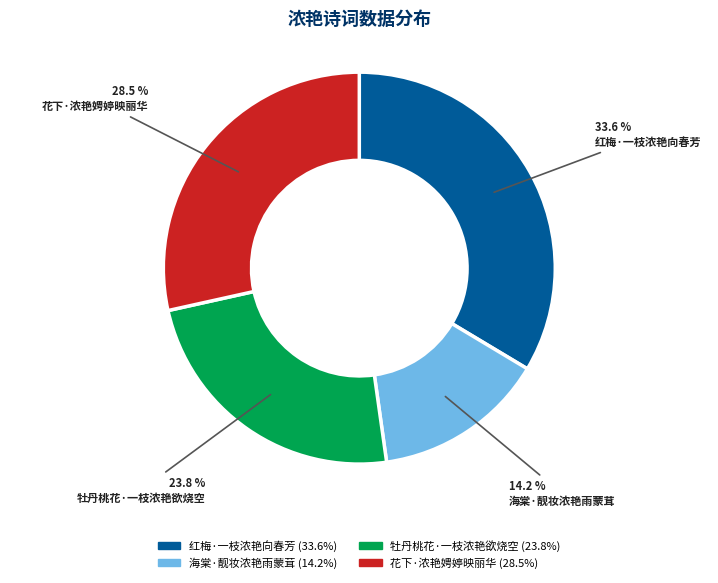

Is there any slice that represents more than half of the pie?

No